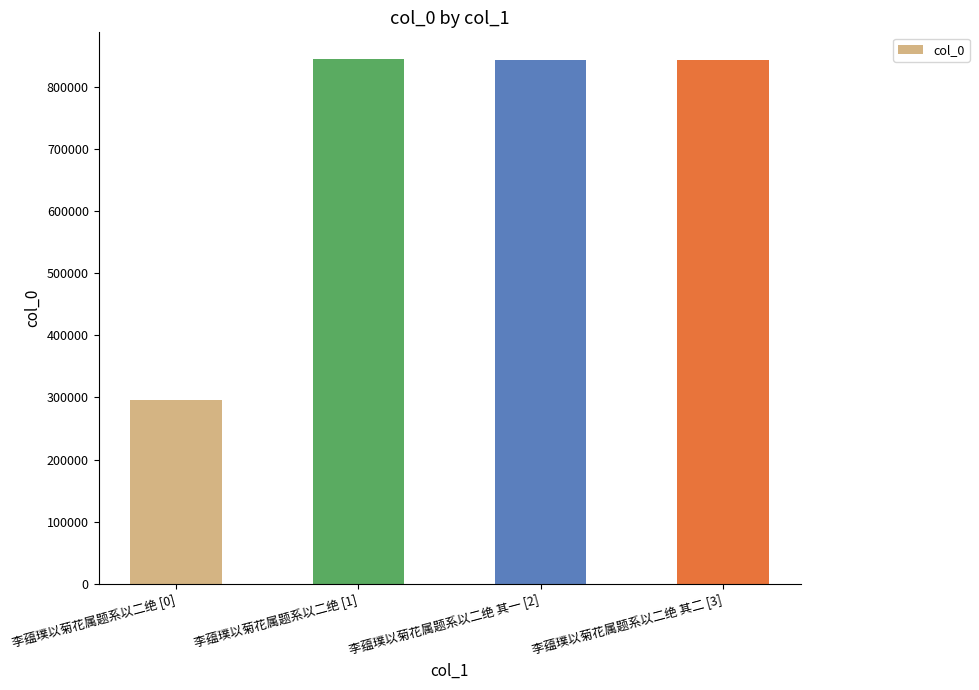

The value at 李蕴璞以菊花属题系以二绝 [1] is 844998. True or false?

True